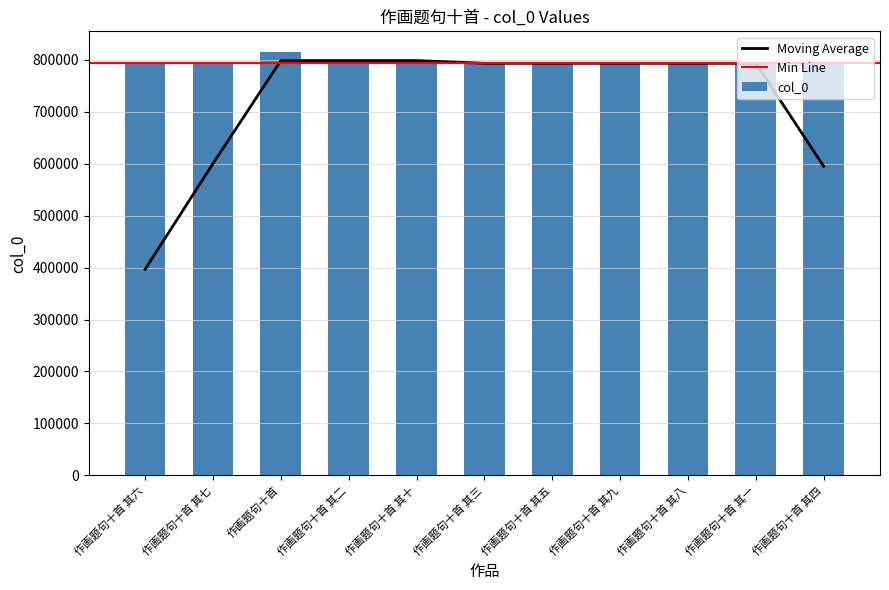

How many values are below 793169?

5